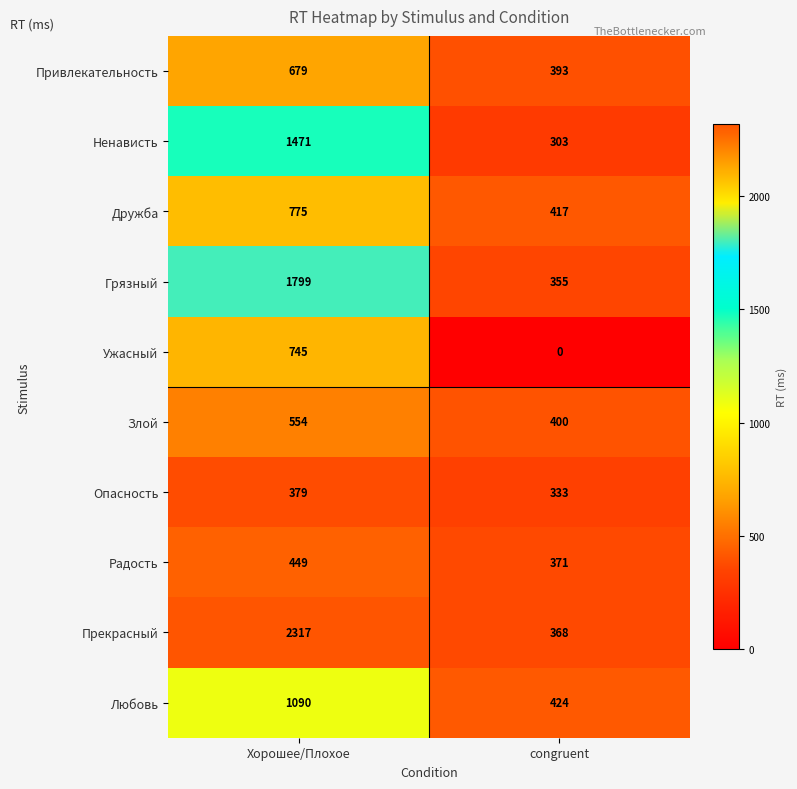

What is the difference between the maximum and minimum values in the Опасность series?

46